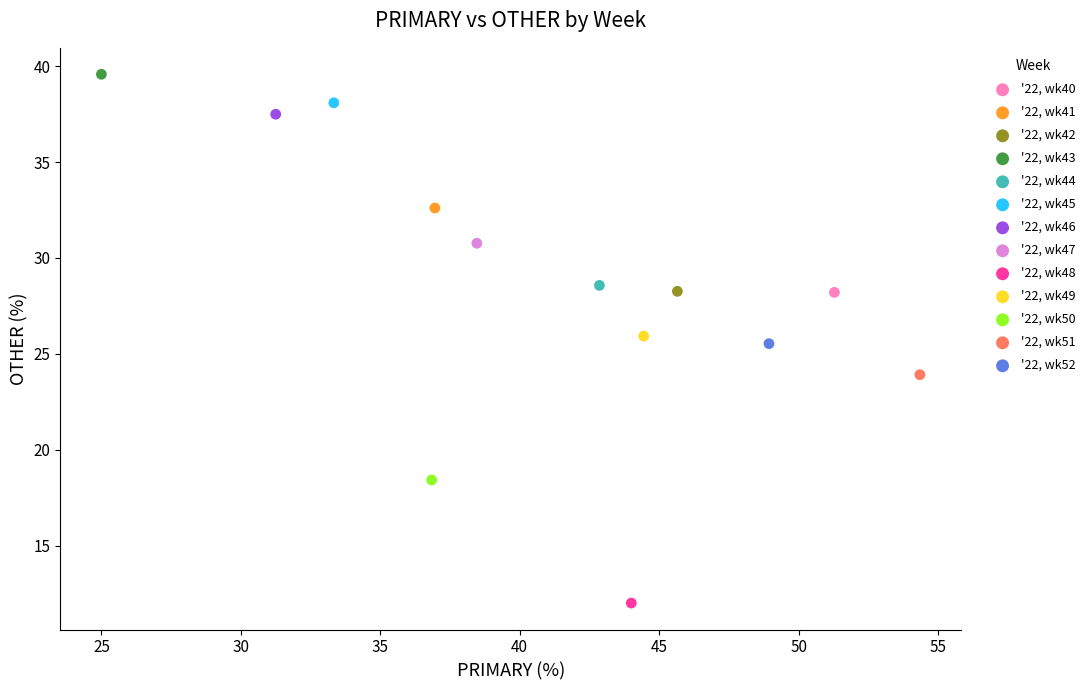

What are all the series names shown in the legend?

'22, wk40, '22, wk41, '22, wk42, '22, wk43, '22, wk44, '22, wk45, '22, wk46, '22, wk47, '22, wk48, '22, wk49, '22, wk50, '22, wk51, '22, wk52